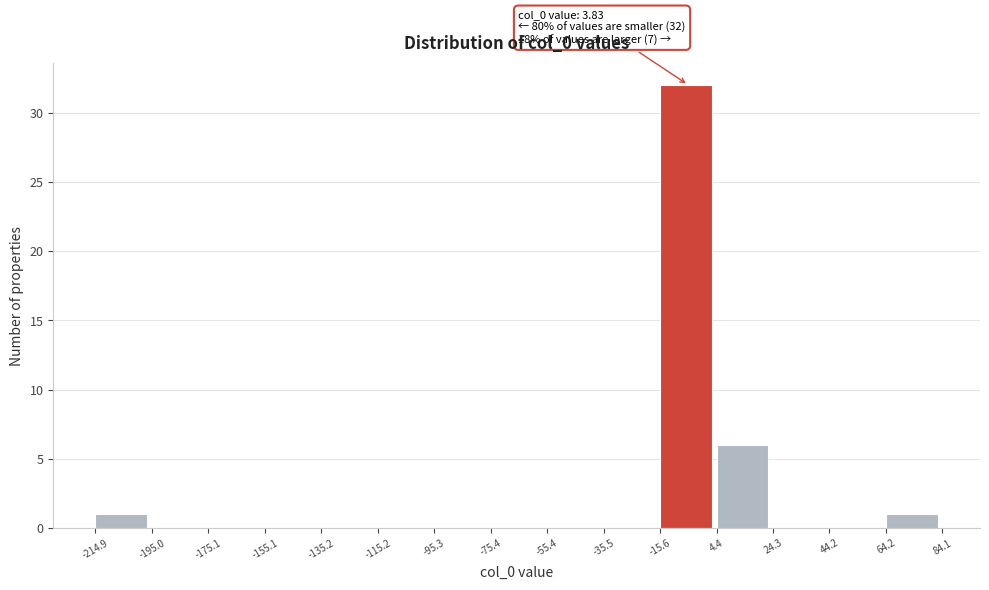

Which range on the x-axis has the tallest bar?

-15.6 to 4.4